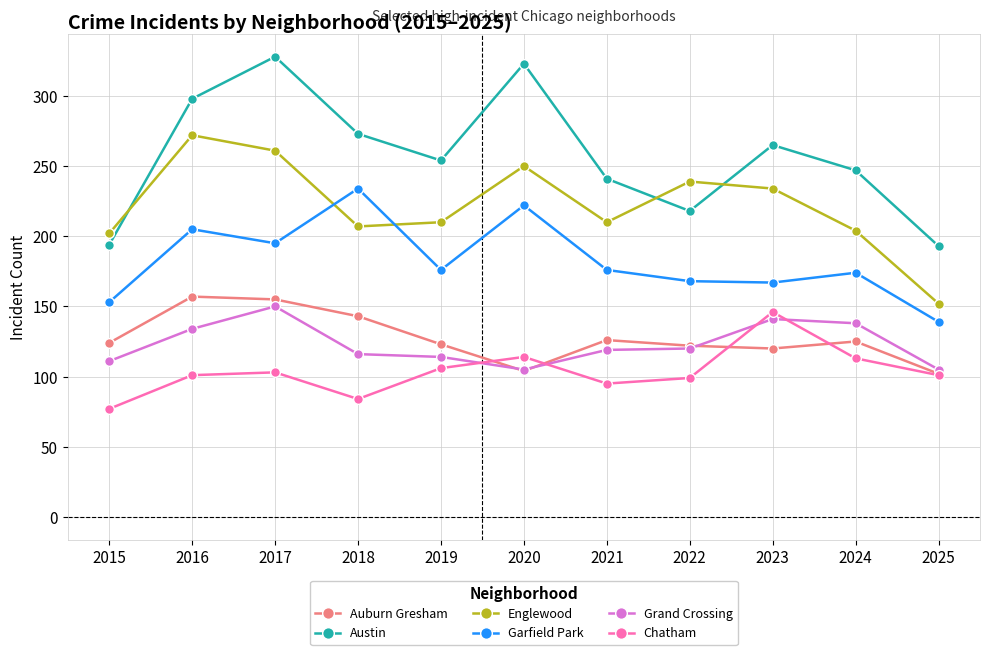

Is the value of Garfield Park at 2020 greater than the value of Auburn Gresham at 2021?

Yes